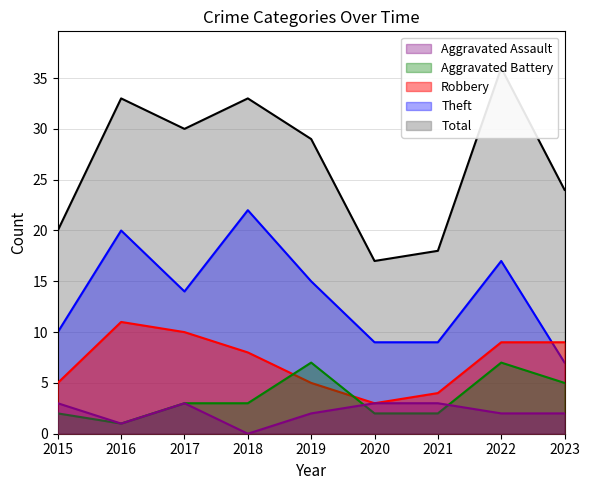

Reading right to left, list all the values displayed in this chart.

Aggravated Assault: 2	2	3	3	2	0	3	1	3
Aggravated Battery: 5	7	2	2	7	3	3	1	2
Robbery: 9	9	4	3	5	8	10	11	5
Theft: 7	17	9	9	15	22	14	20	10
Total: 24	36	18	17	29	33	30	33	20